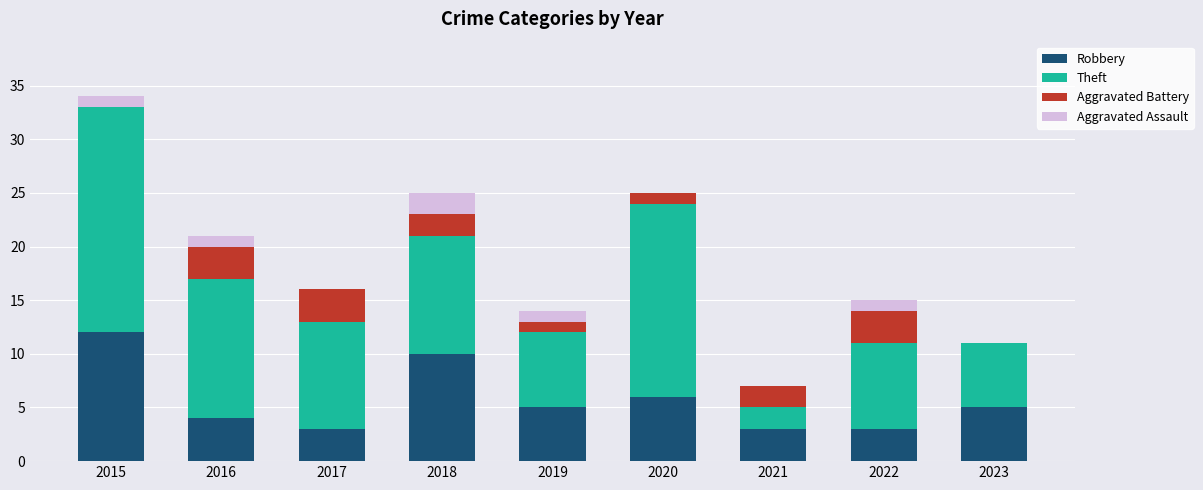

The value of Robbery at 2020 is 9. True or false?

False